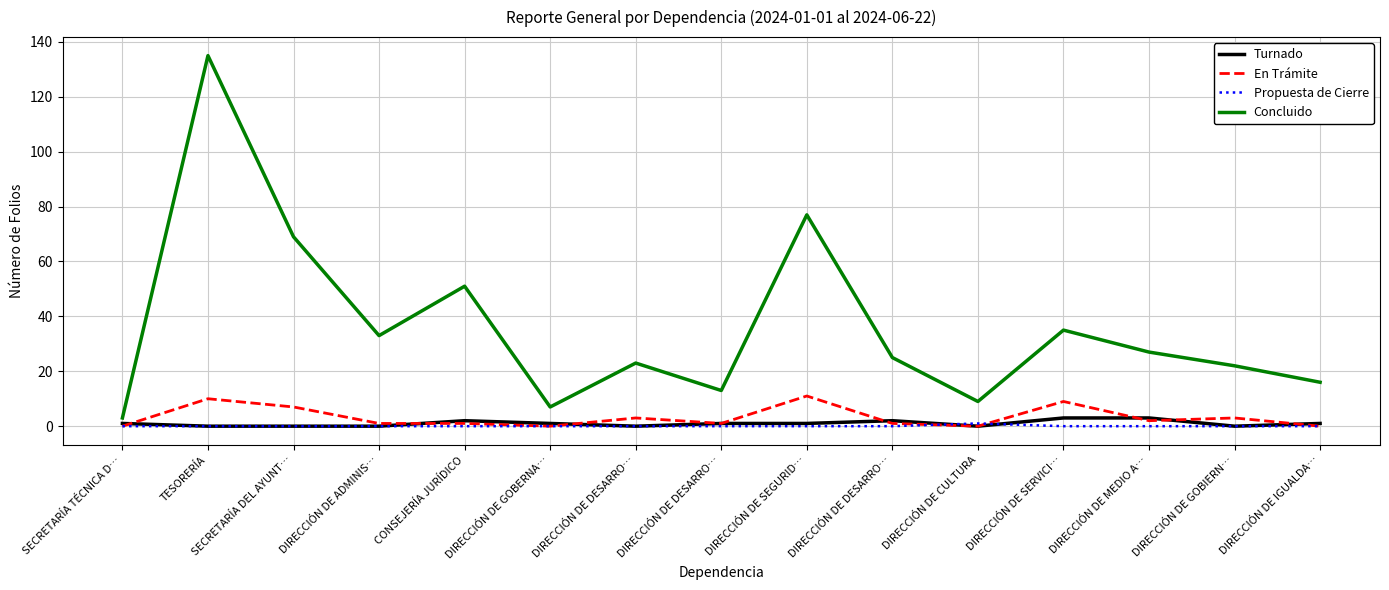

How many values in the Turnado series are below 1?

6